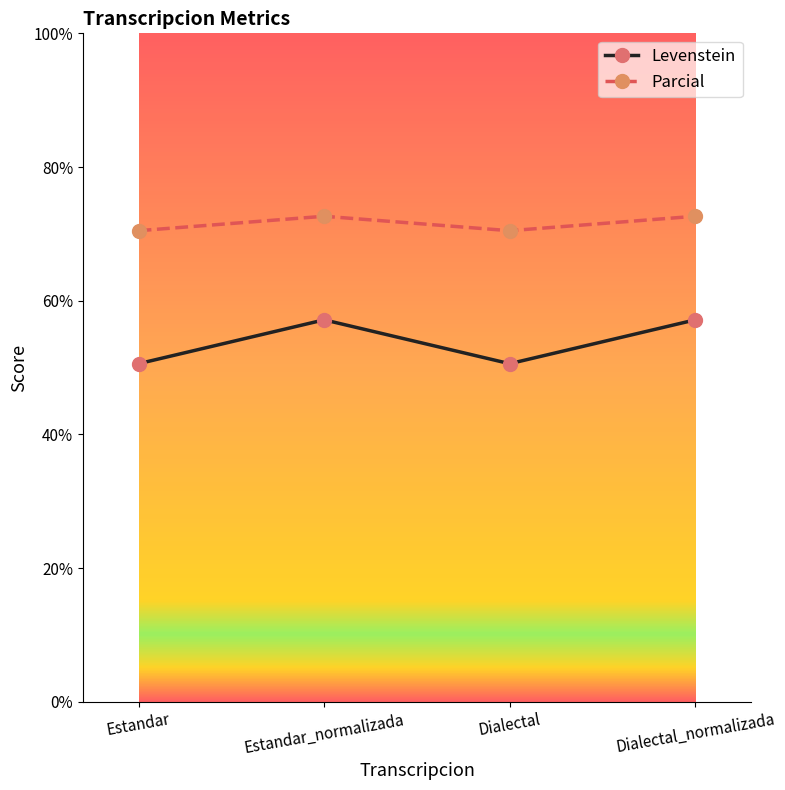

What is the lowest value of the Levenstein series?

50.6